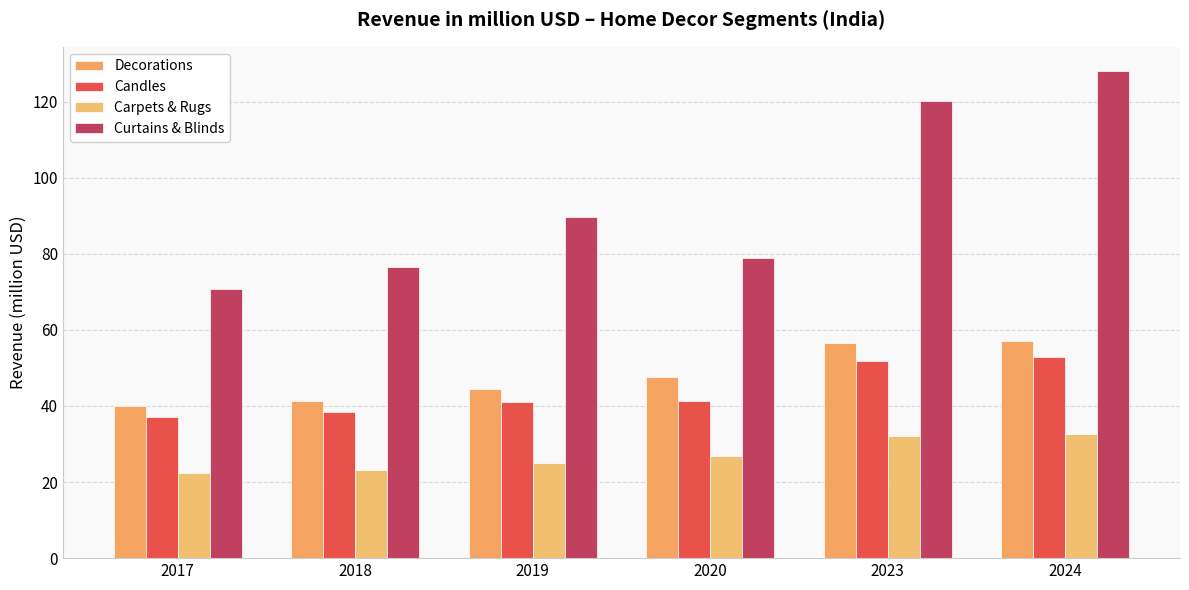

The Curtains & Blinds series shows 79.0 at 2020. True or false?

True